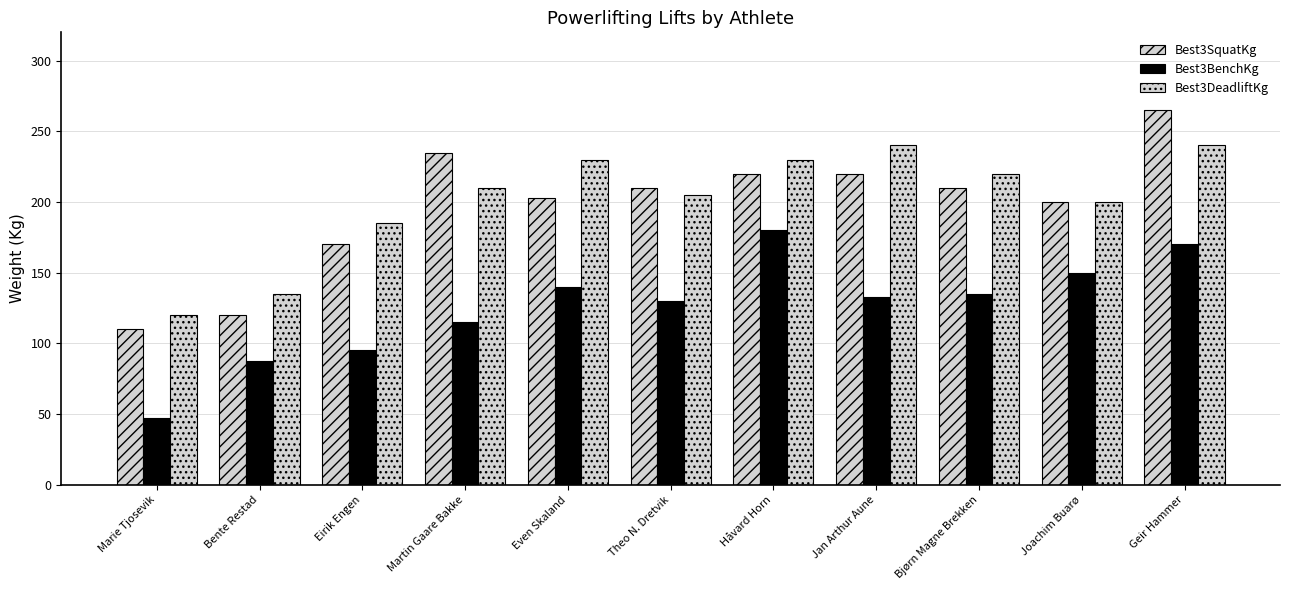

What is the minimum value shown in the chart?

47.5